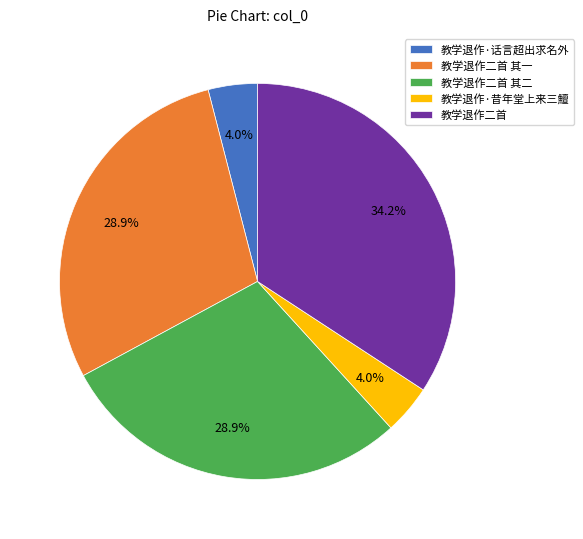

Which slice is the largest?

教学退作二首